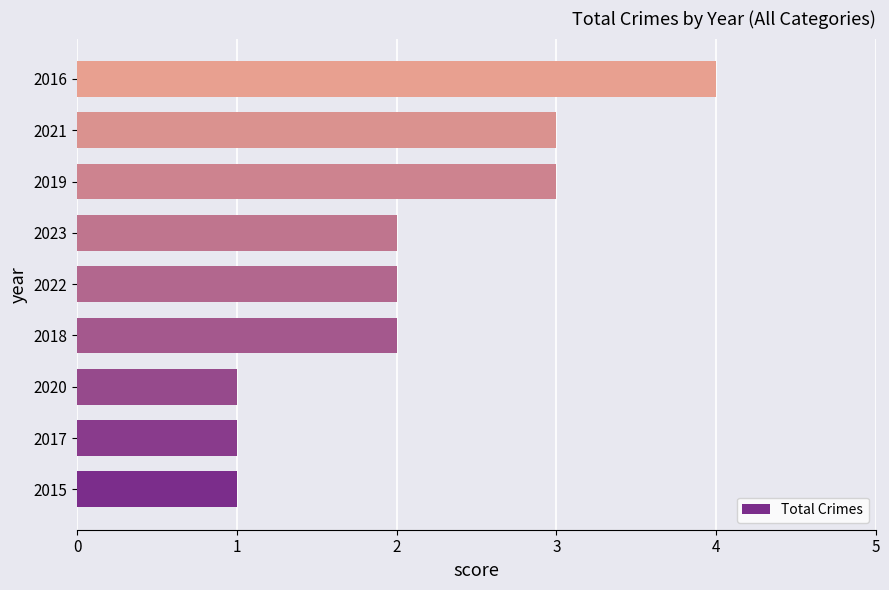

What is the average value?

2